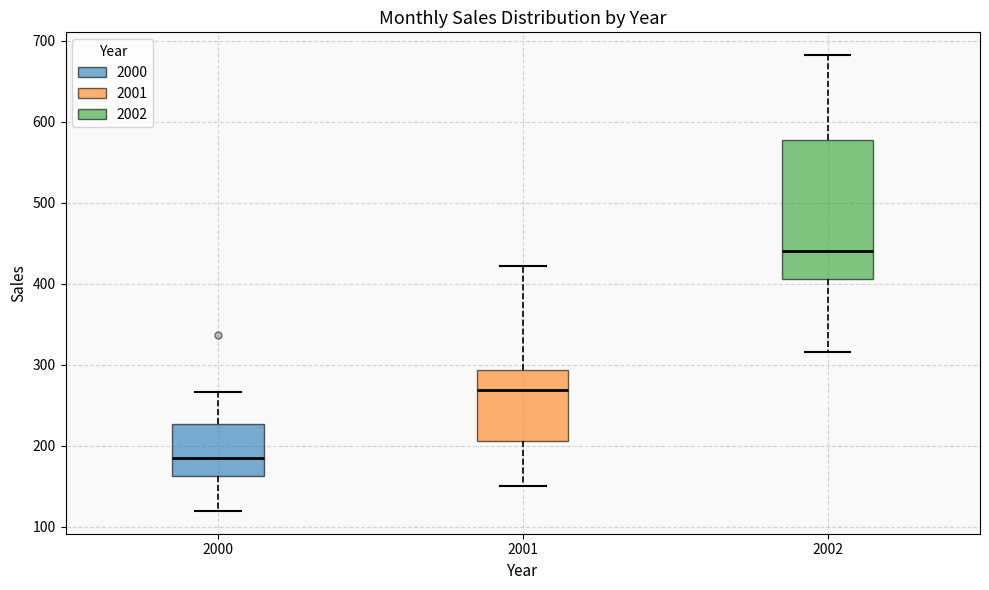

Reading left to right, read every box against the y-axis: the position of its median line, the range the box covers, and the ends of its whiskers. The values are not printed on the chart, so give them approximately, as read against the axis.

2000: median 180, box 160 to 230, whiskers 120 to 270
2001: median 270, box 210 to 290, whiskers 150 to 420
2002: median 440, box 410 to 580, whiskers 320 to 680